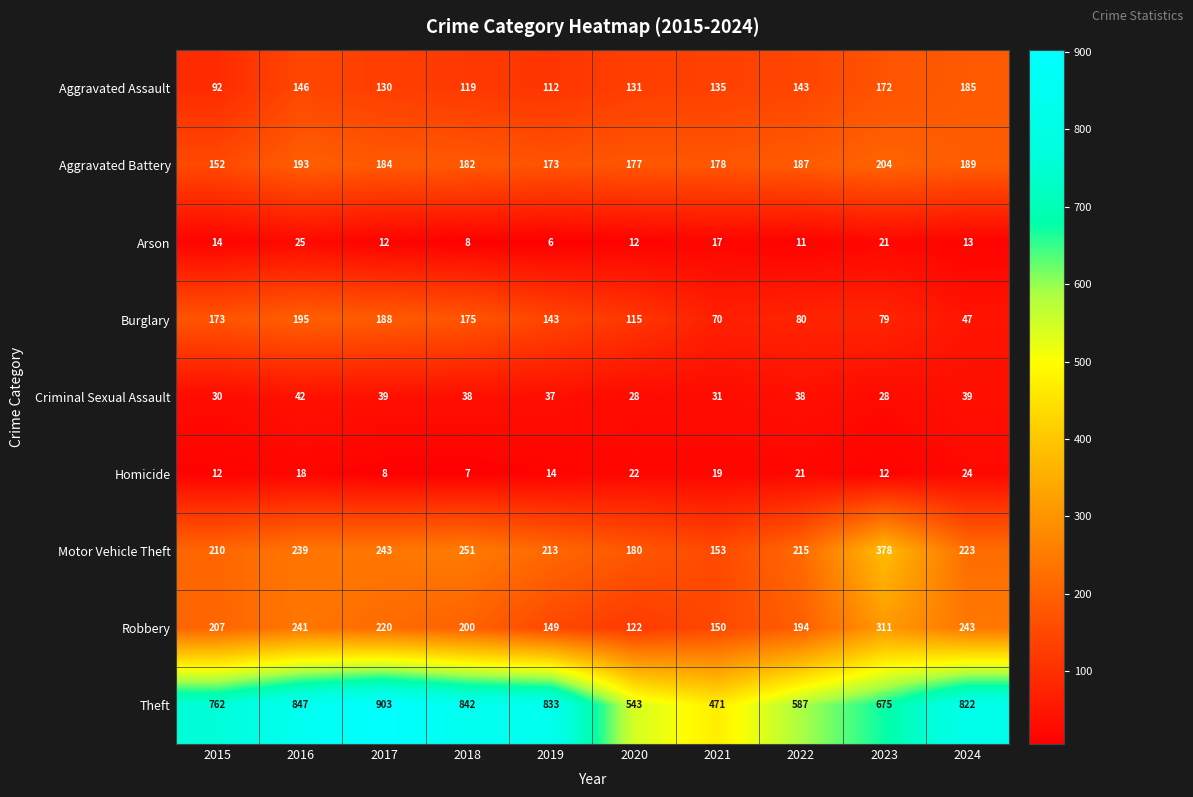

Rank the series at 2023 from highest to lowest value.

Theft, Motor Vehicle Theft, Robbery, Aggravated Battery, Aggravated Assault, Burglary, Criminal Sexual Assault, Arson, Homicide